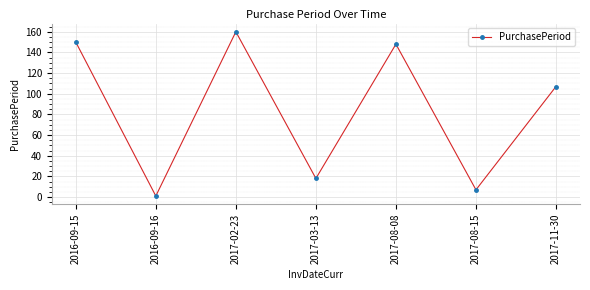

Reading left to right, what are all the values shown in this chart?

150	1	160	18	148	7	107